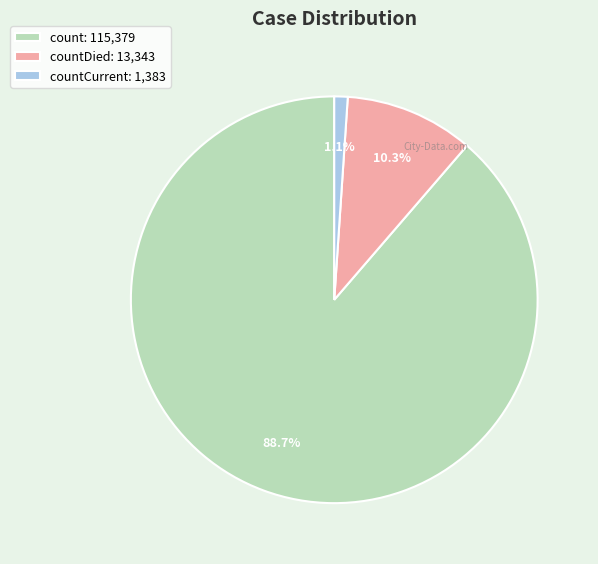

Which category has the smallest portion of the pie?

countCurrent: 1,383